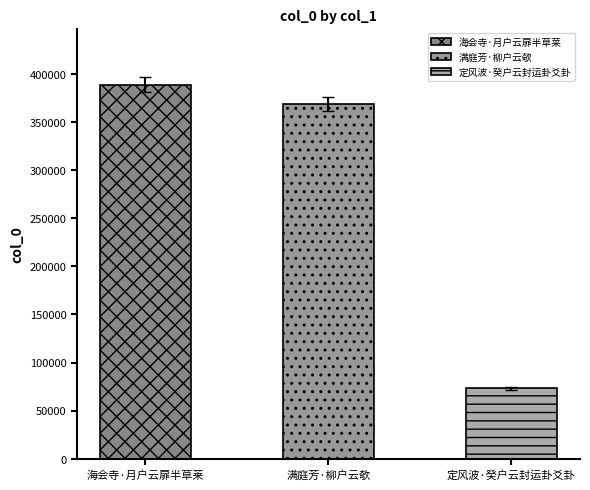

What is the average value?

271444.6